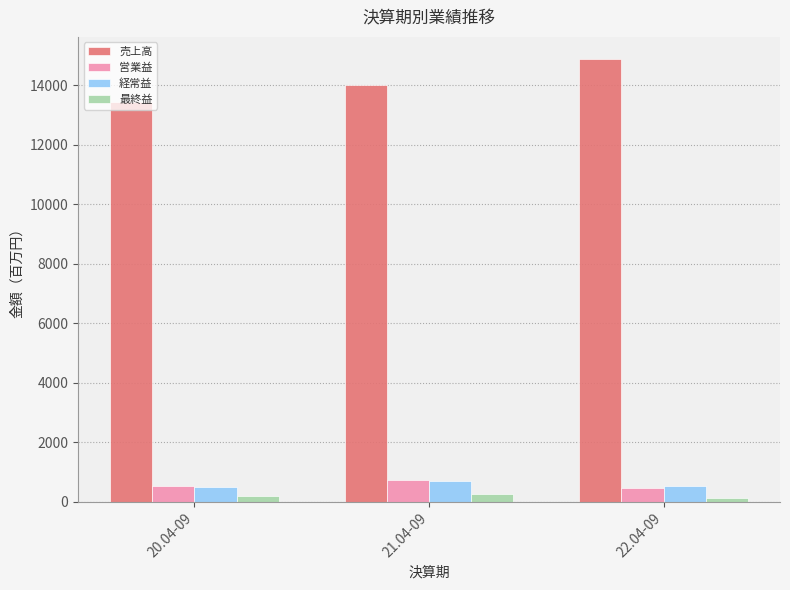

How many data points does each series have?

3